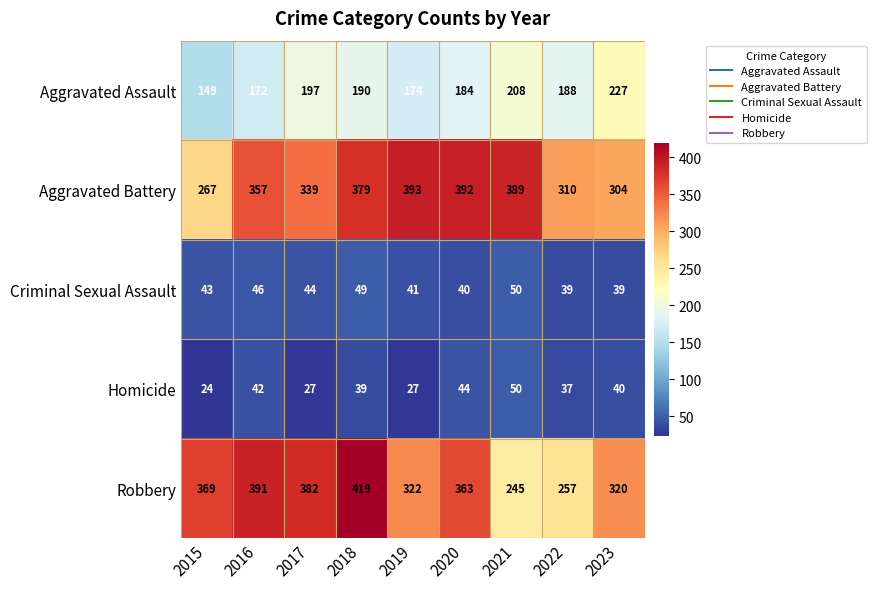

What is the approximate value of Aggravated Battery at 2022?

310